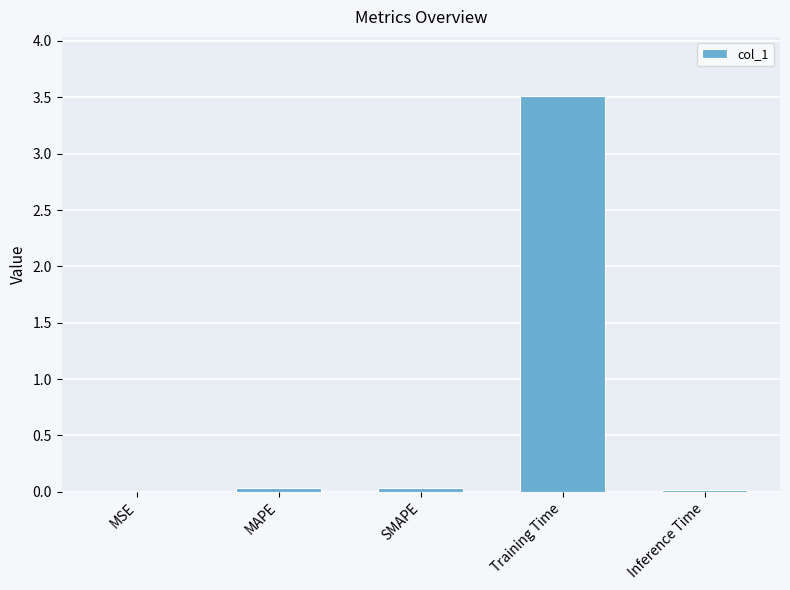

True or false: the data shows 3.5 at Training Time.

True